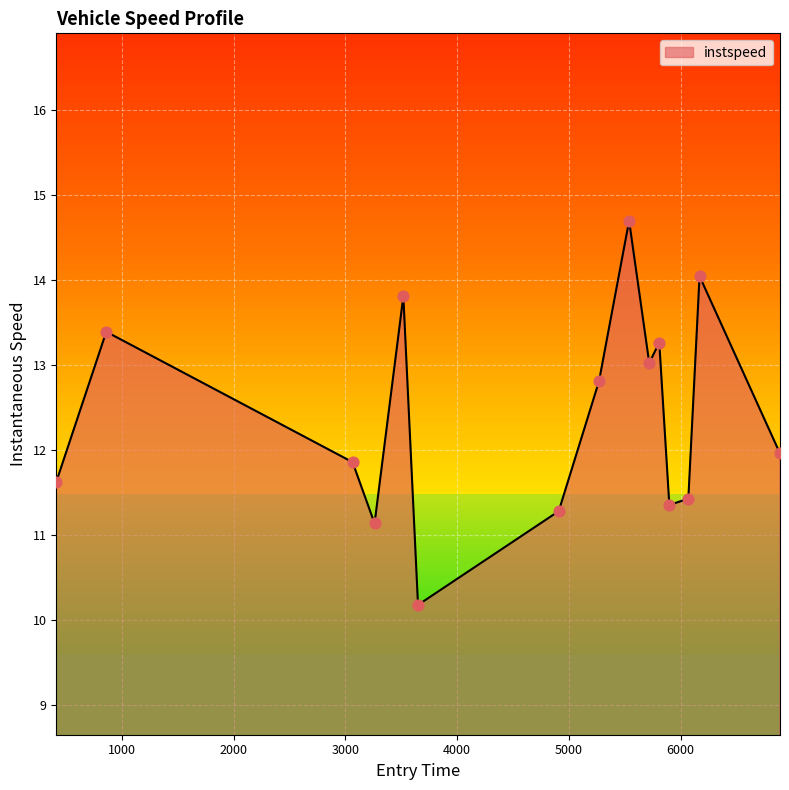

What is the maximum value shown in the chart?

14.7